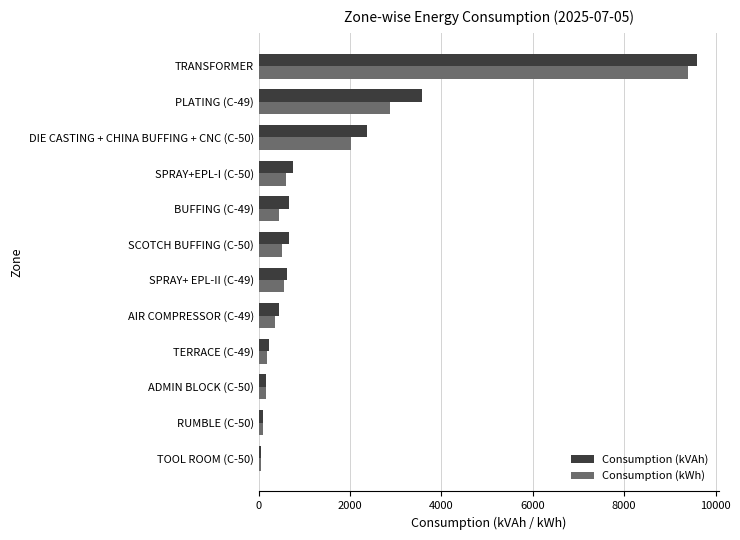

The value of Consumption (kVAh) at BUFFING (C-49) is 674.7. True or false?

True